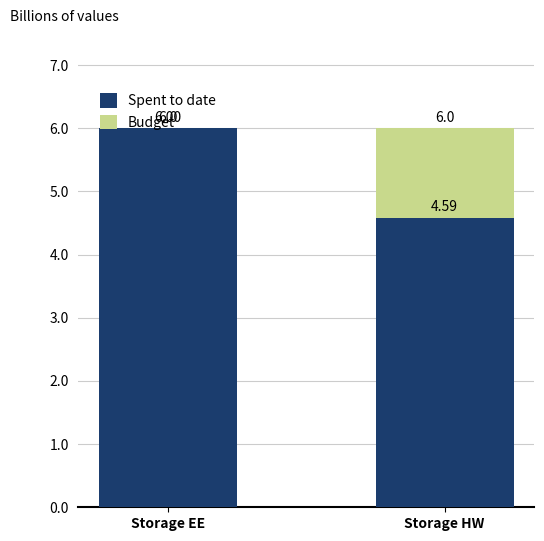

Which series changed the most between Storage EE and Storage HW?

Spent to date